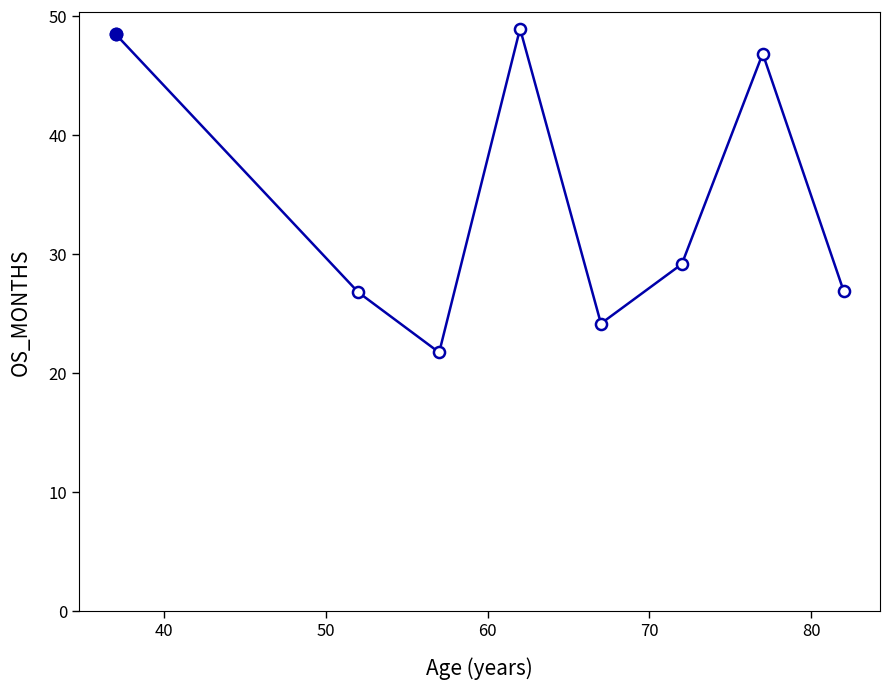

How many data points does each series have?

8